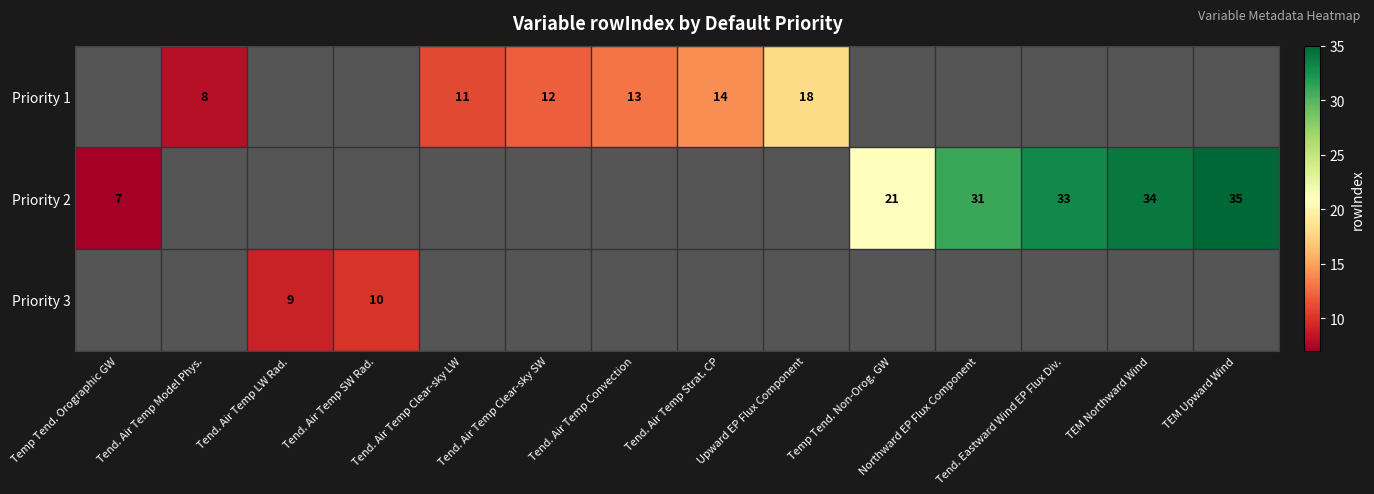

The Priority 3 series shows 3 at Tend. Air Temp SW Rad.. True or false?

False